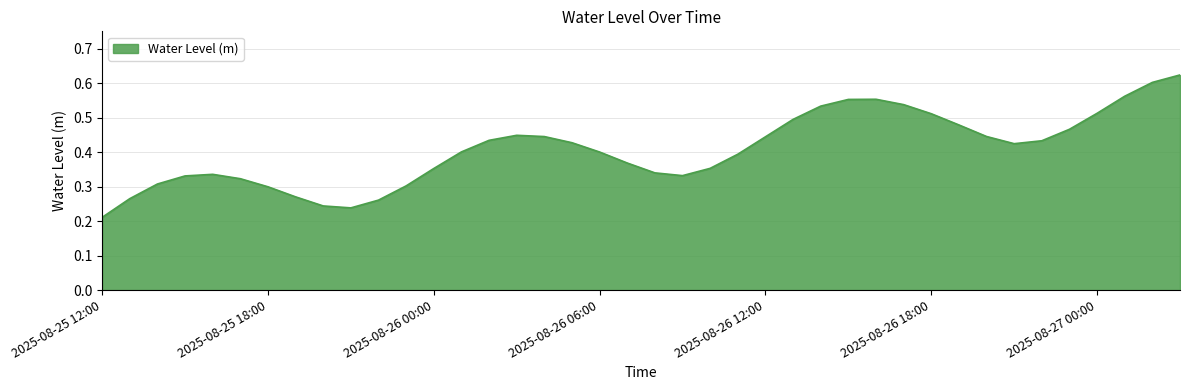

How many lines are shown in the chart?

1